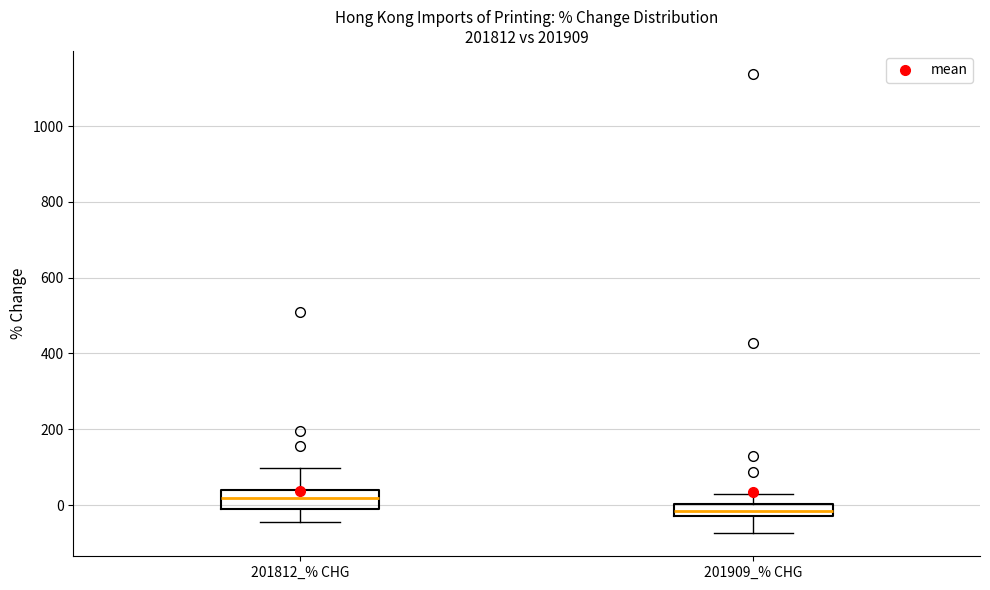

Where is the lower edge of the box for 201812_% CHG on the y-axis? The values are not printed on the chart, so give them approximately, as read against the axis.

-20